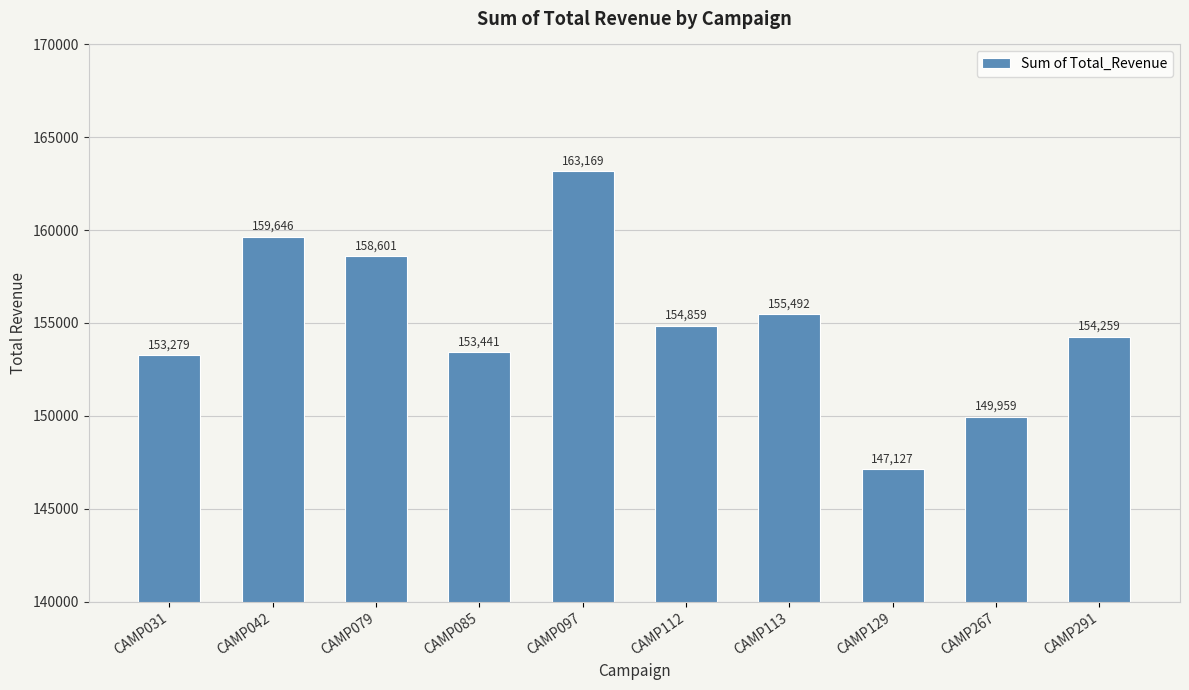

What is the ratio of the value at CAMP079 to the value at CAMP112?

1.0